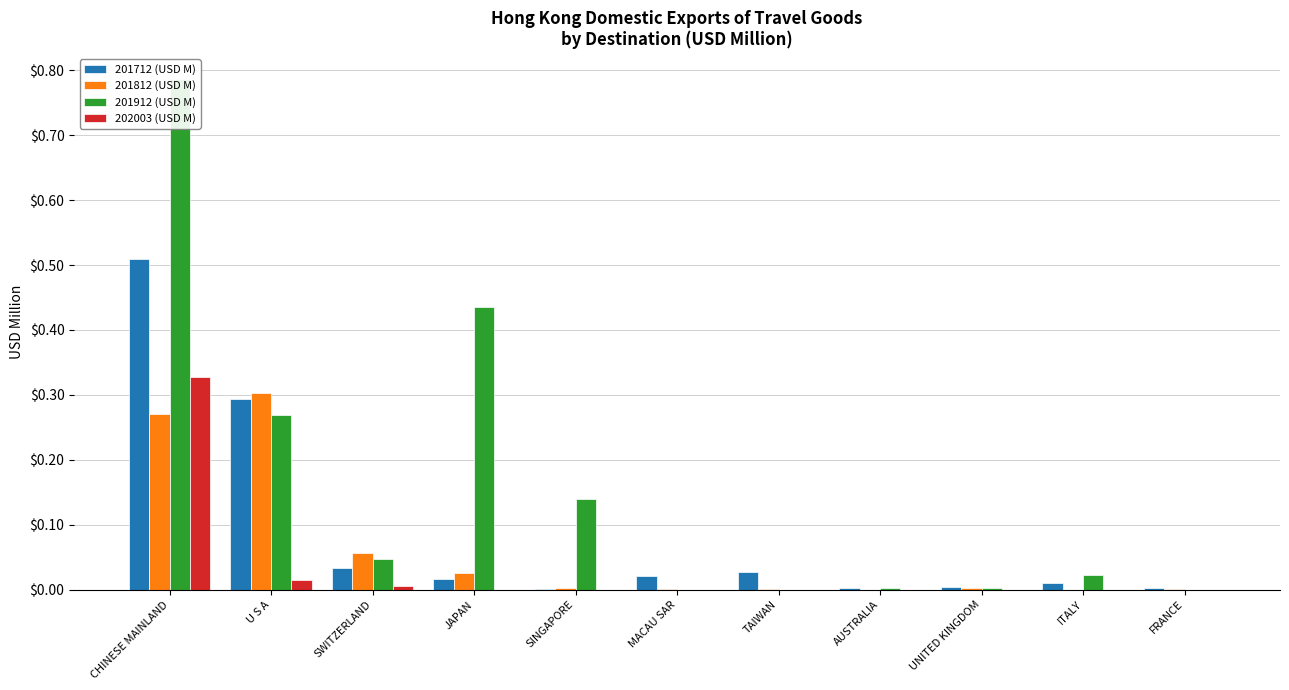

What is the label of the 4th bar from the left?

JAPAN